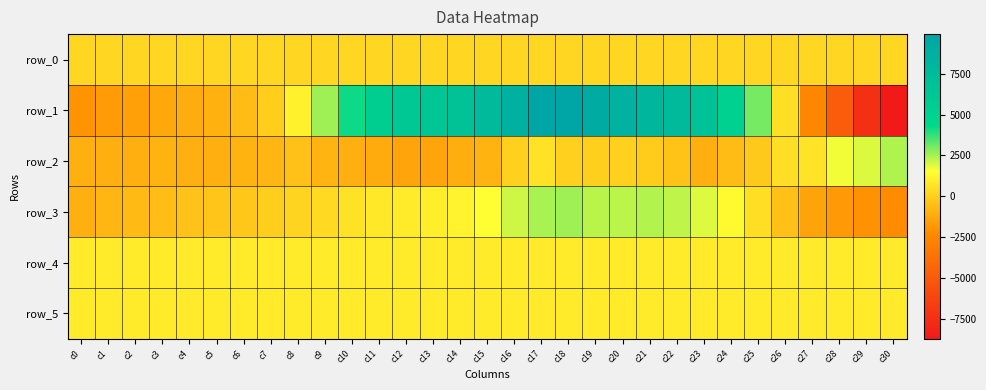

What is the maximum value for row_3?

2593.0